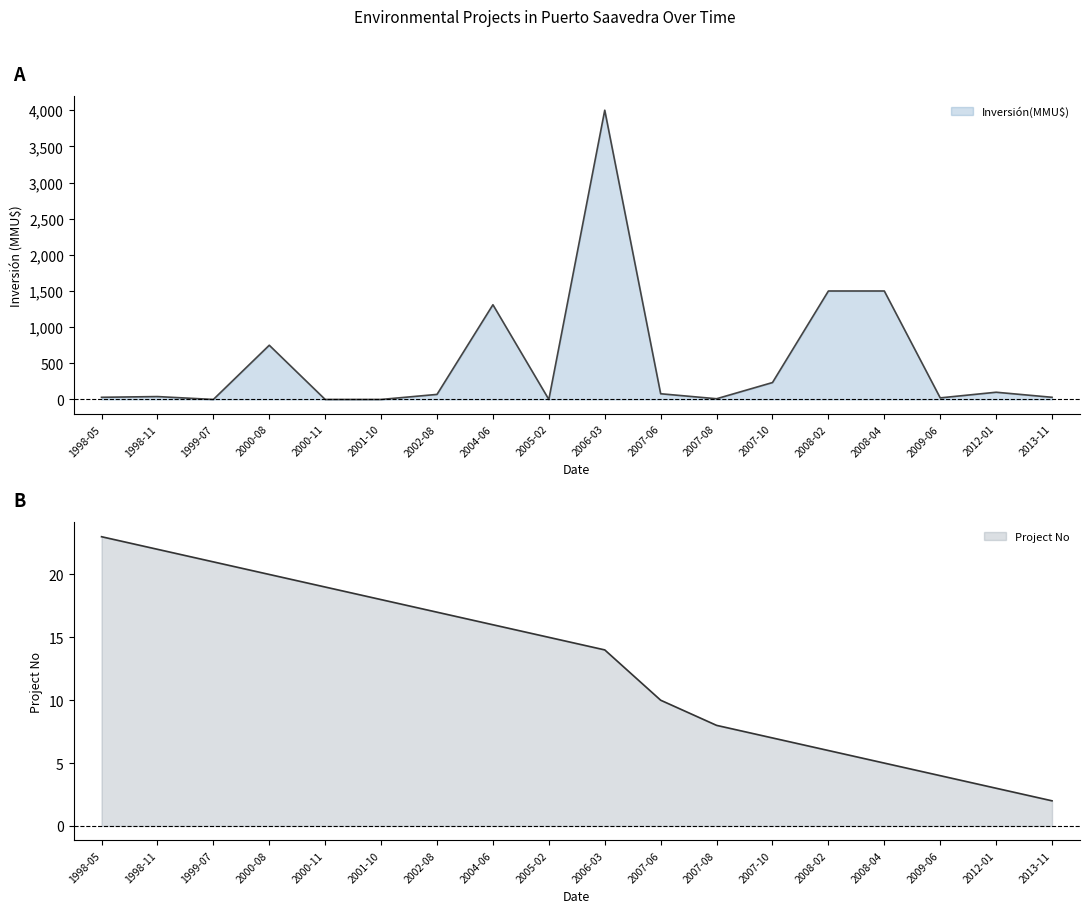

Read the No value at 2002-08, to the nearest 5.

15